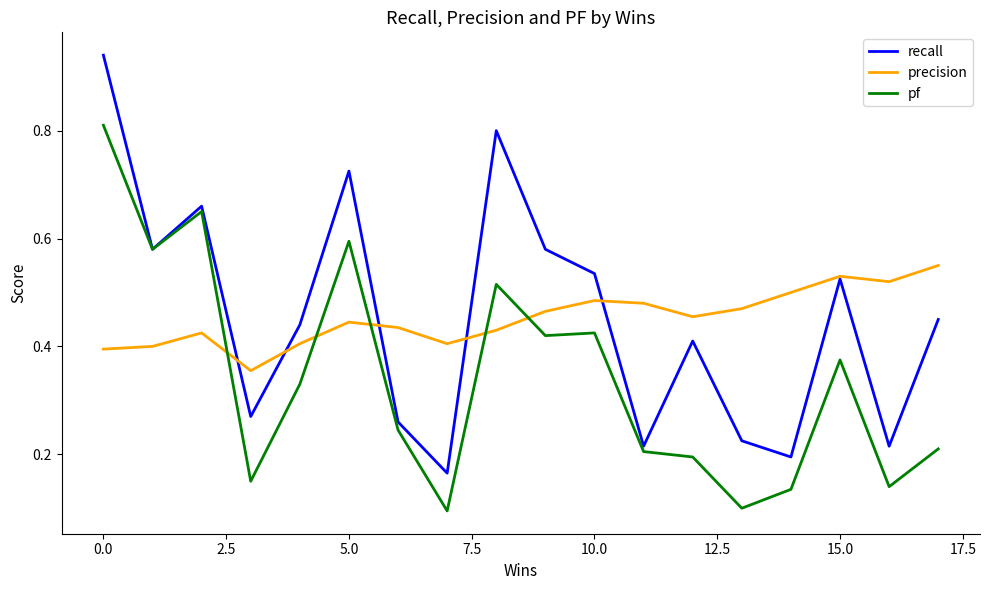

Which series ends up on top after the final intersection of precision and pf?

precision